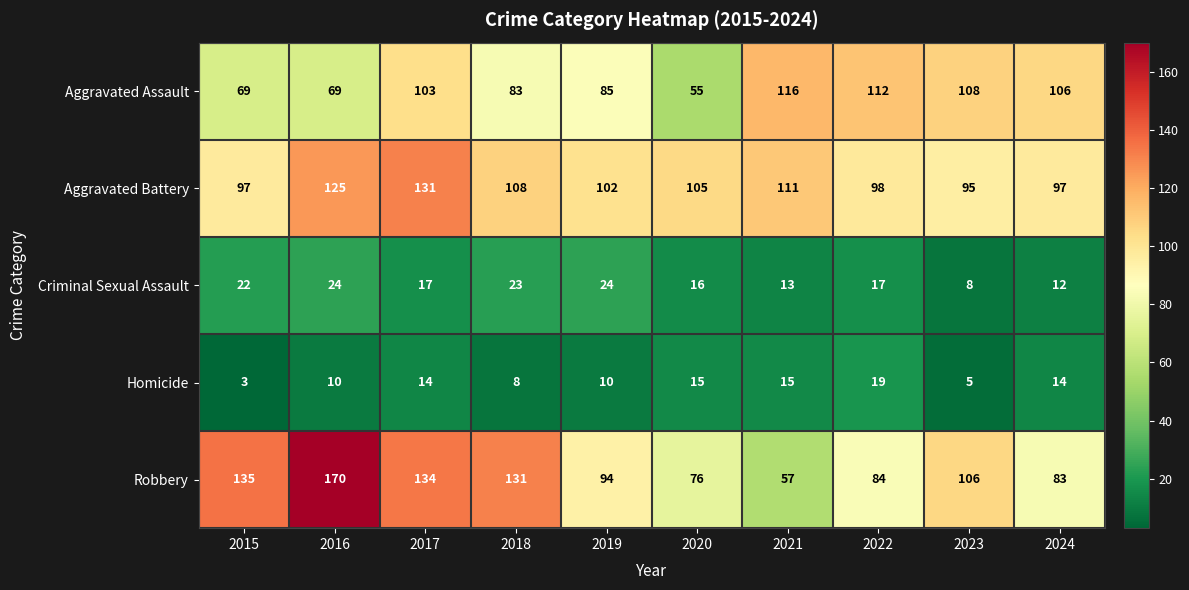

At which category does the chart reach its minimum across all series?

2015